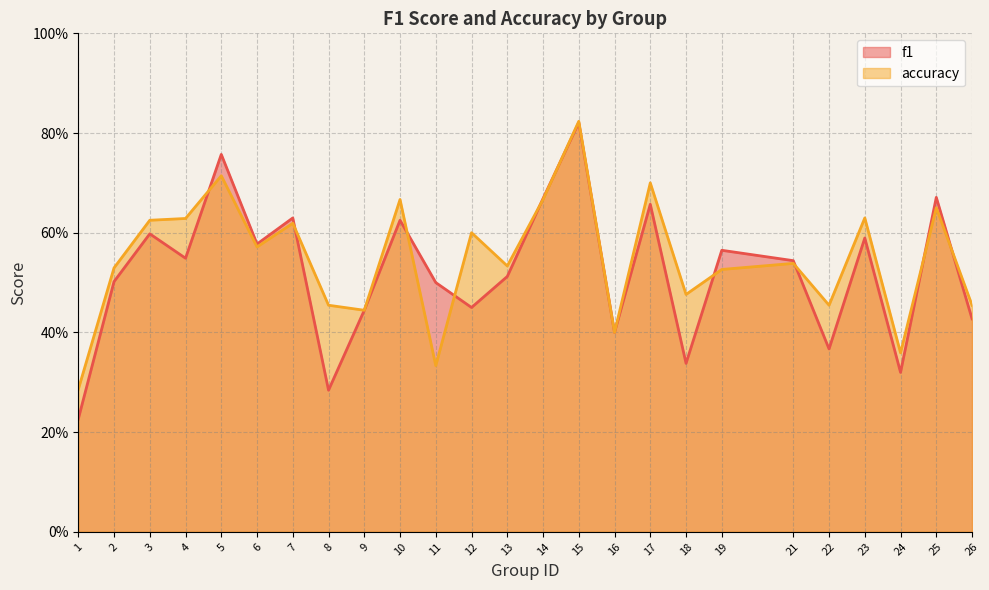

Which category has the highest value across all series?

15